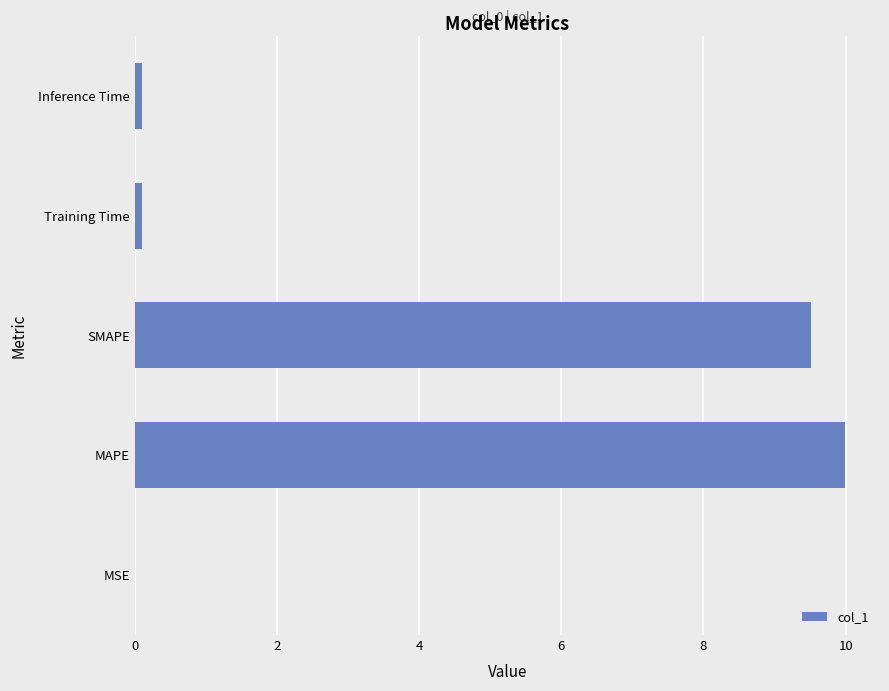

What is the change in value from MAPE to SMAPE?

-0.5